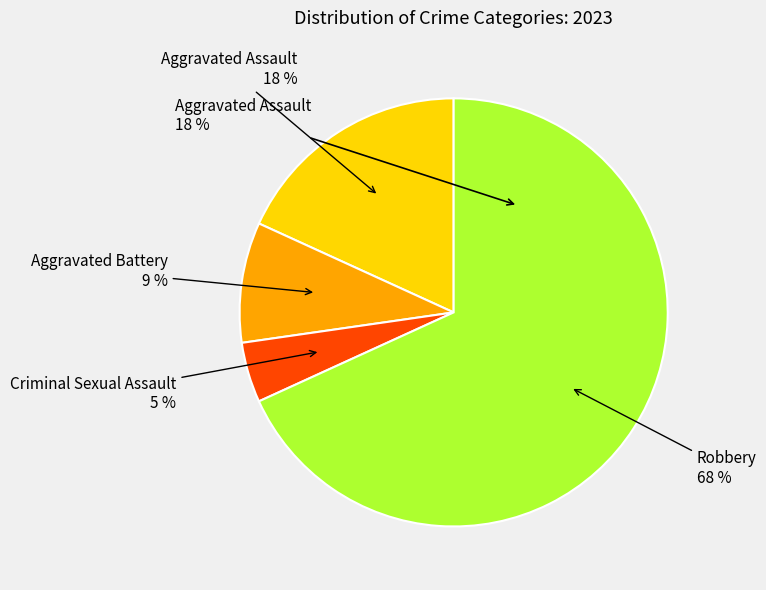

Is there any slice that represents more than half of the pie?

Yes